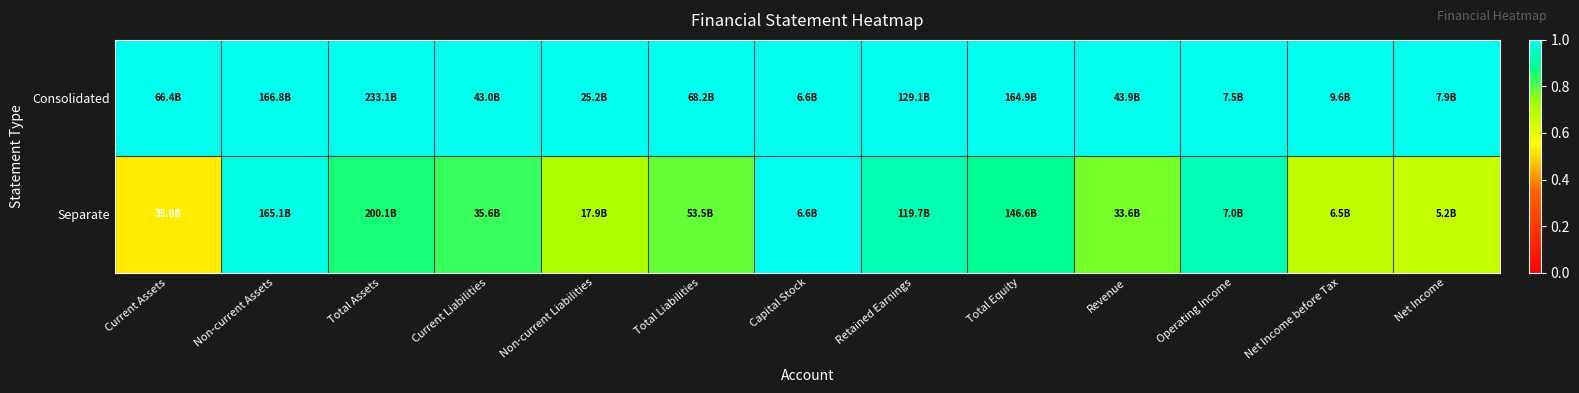

Reading left to right, extract all data points from this chart.

Consolidated: Current Assets=1.0	Non-current Assets=1.0	Total Assets=1.0	Current Liabilities=1.0	Non-current Liabilities=1.0	Total Liabilities=1.0	Capital Stock=1.0	Retained Earnings=1.0	Total Equity=1.0	Revenue=1.0	Operating Income=1.0	Net Income before Tax=1.0	Net Income=1.0
Separate: Current Assets=0.5	Non-current Assets=1.0	Total Assets=0.9	Current Liabilities=0.8	Non-current Liabilities=0.7	Total Liabilities=0.8	Capital Stock=1.0	Retained Earnings=0.9	Total Equity=0.9	Revenue=0.8	Operating Income=0.9	Net Income before Tax=0.7	Net Income=0.7